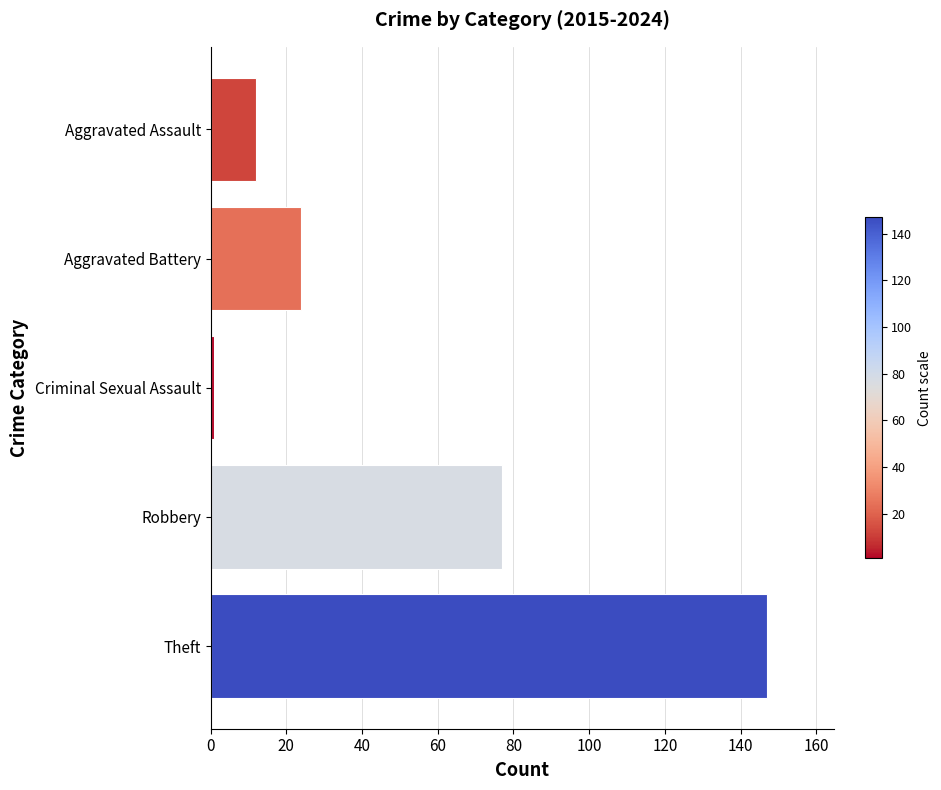

At which category does the chart reach its peak across all series?

Theft